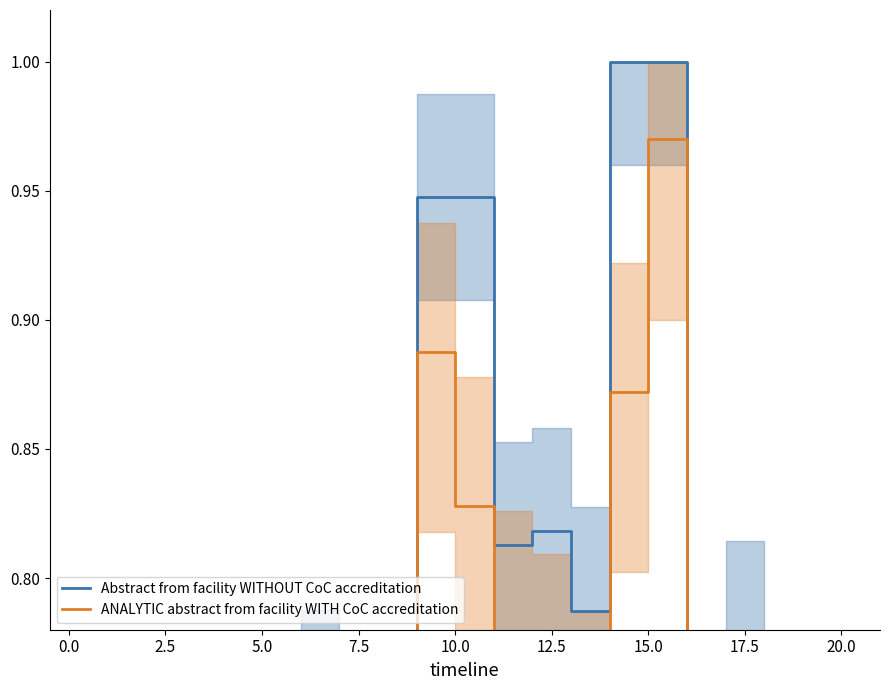

Which series changed the most between 7.5 and 20.0?

Abstract from facility WITHOUT CoC accreditation